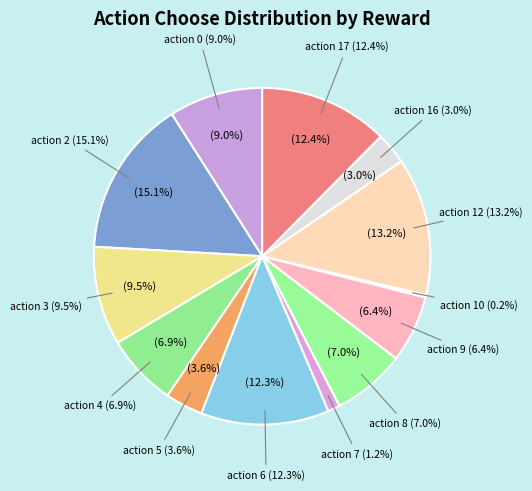

To the nearest percent, what portion does action 0 represent?

9%